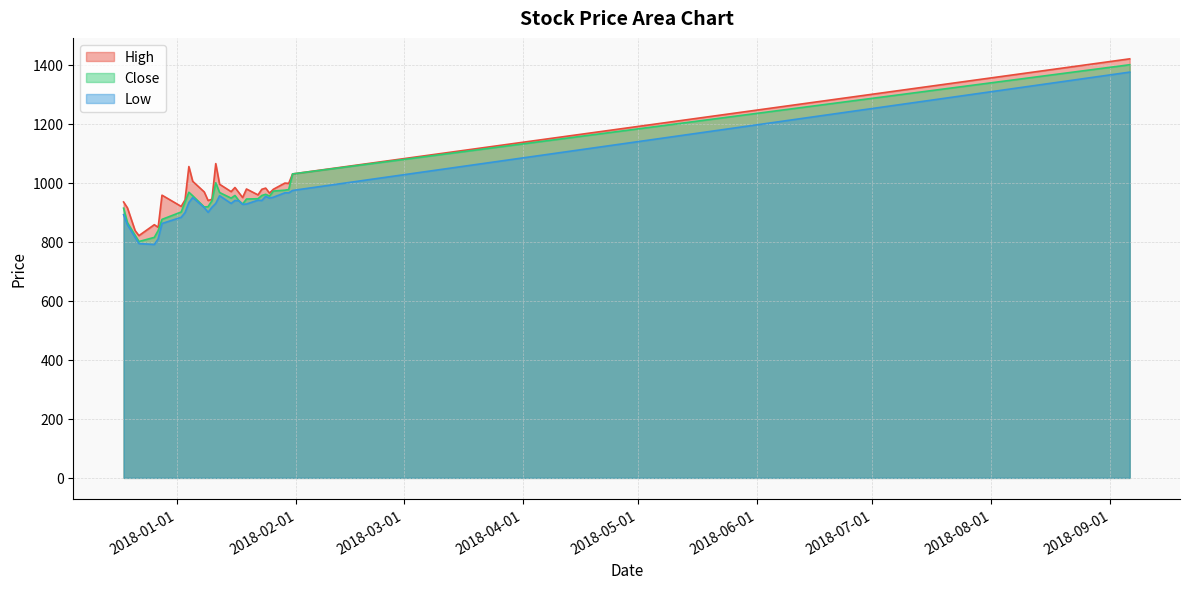

True or false: High and Low cross at least once.

False